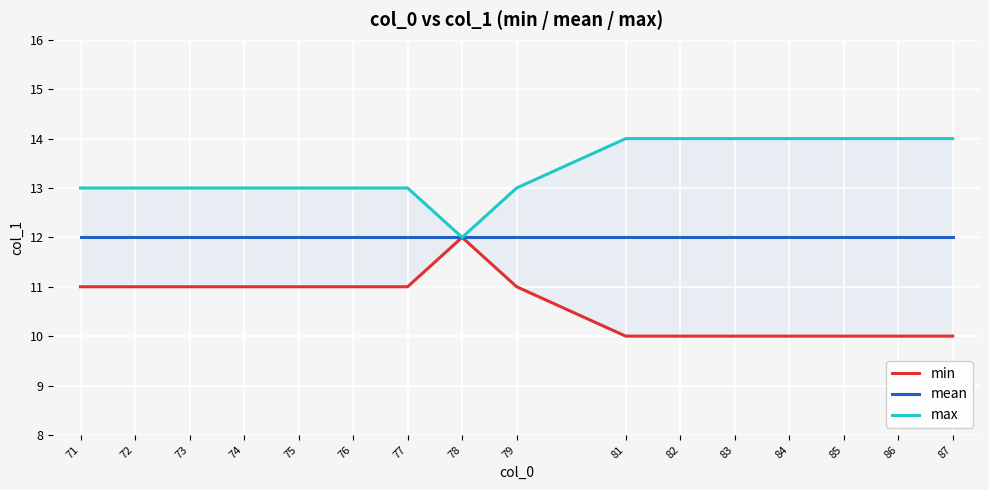

List the labels in order of max value, smallest first.

78, 71, 72, 73, 74, 75, 76, 77, 79, 81, 82, 83, 84, 85, 86, 87